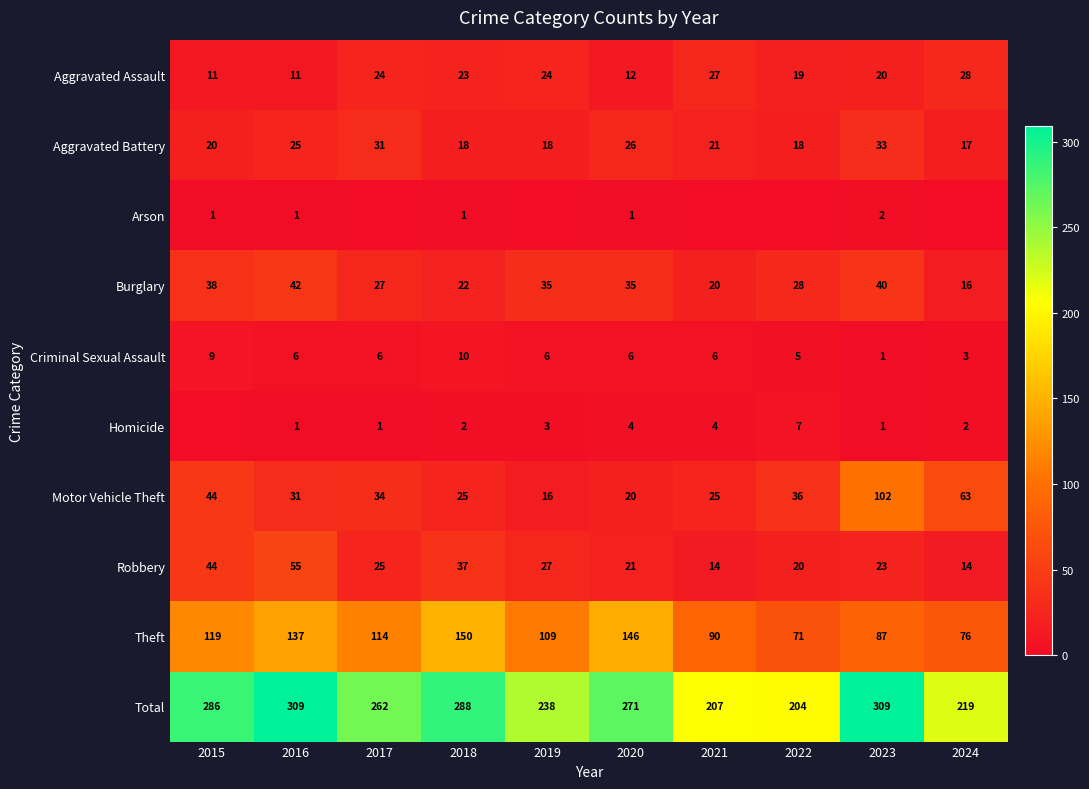

Is the value of Aggravated Battery at 2018 greater than the value of Total at 2016?

No